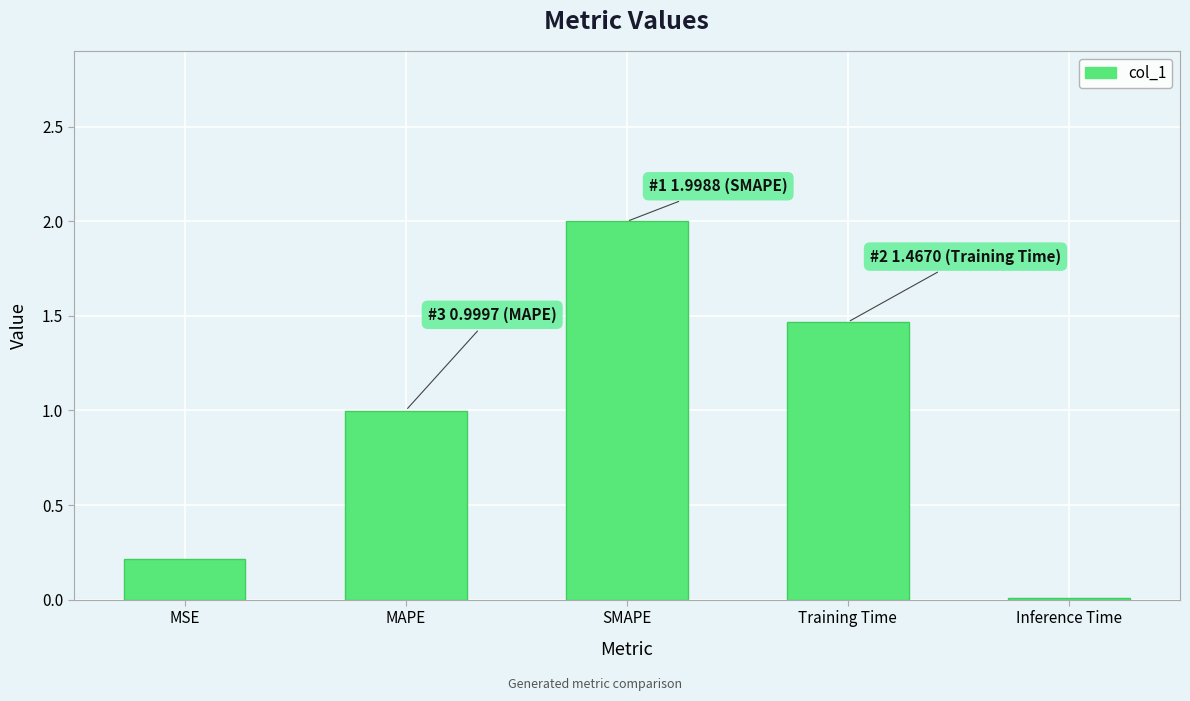

What is the change in value from MSE to Training Time?

+1.3